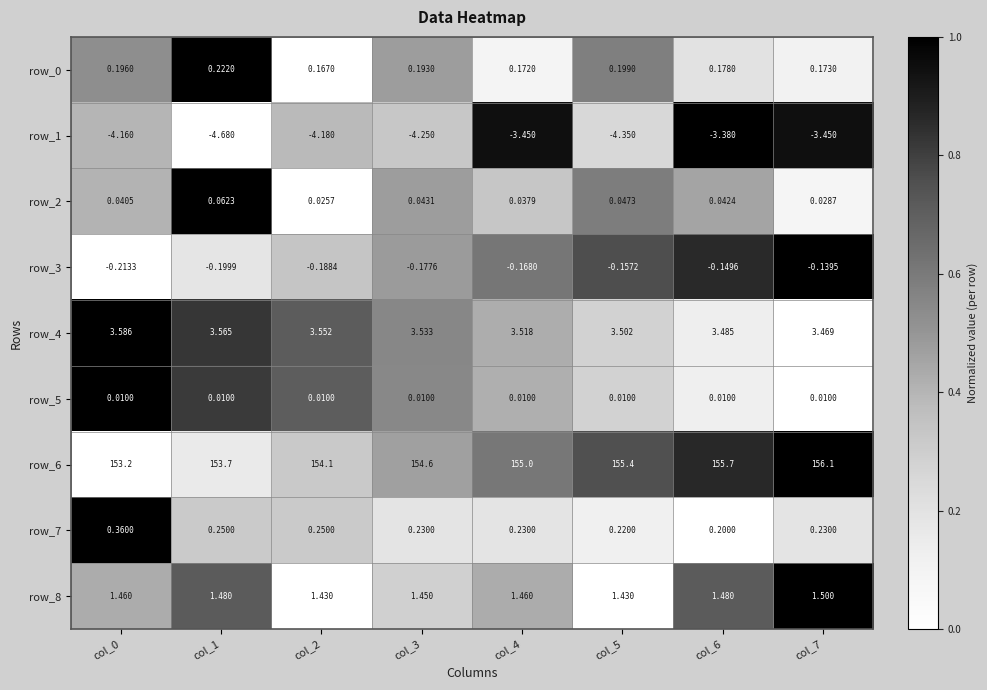

Is the value of row_2 at col_7 greater than the value of row_7 at col_5?

No